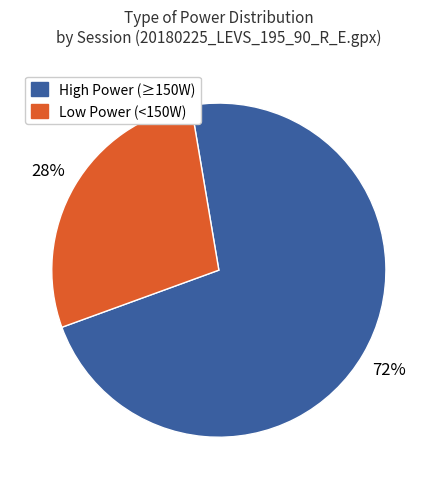

Does any single category account for the majority?

Yes